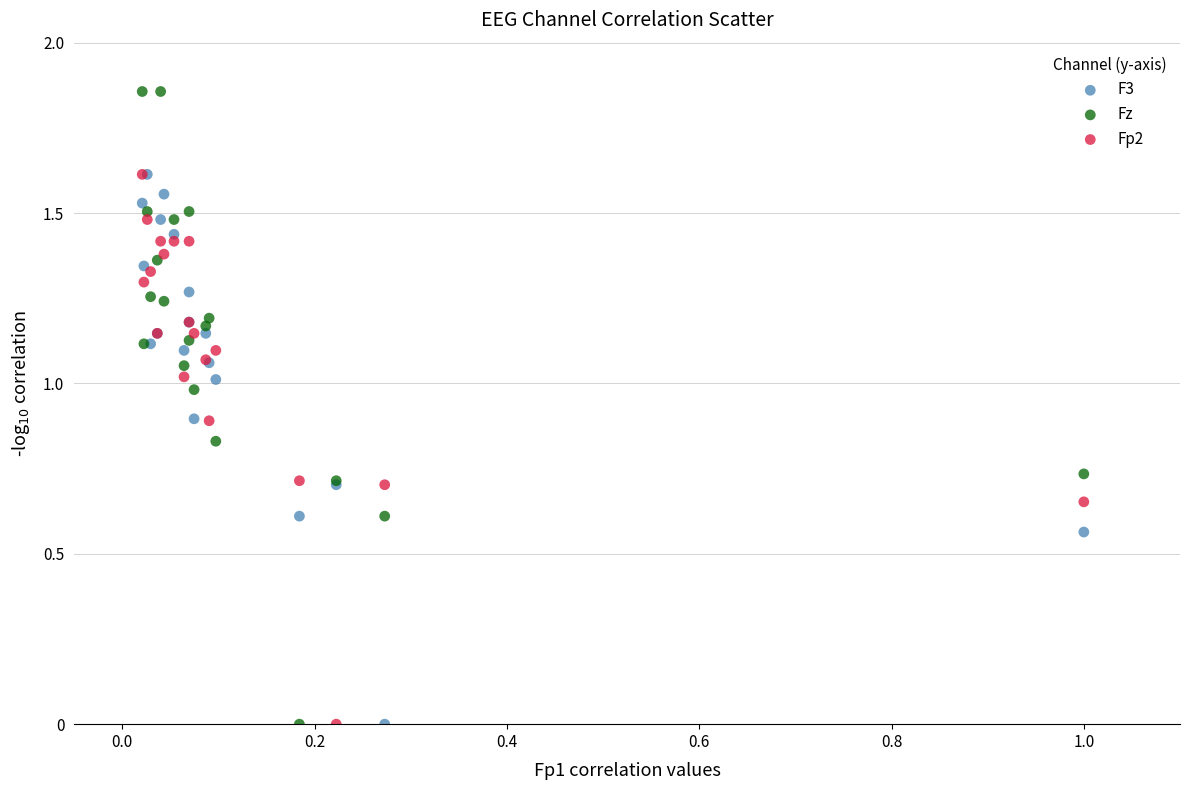

What are all the series names shown in the legend?

F3, Fz, Fp2